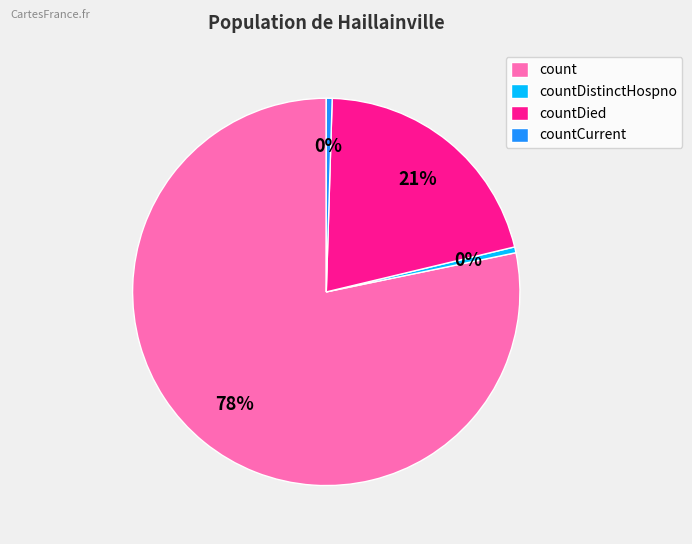

What percentage is the countDied slice, to the nearest percent?

21%